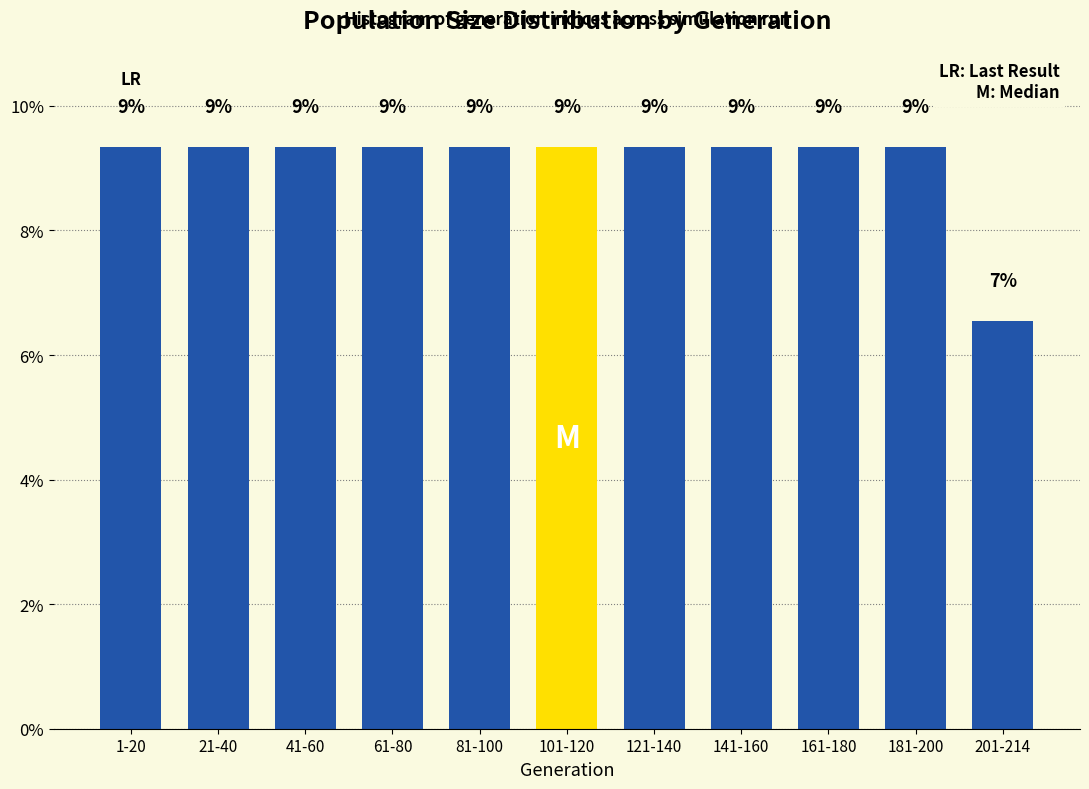

How many bars are there in total?

11